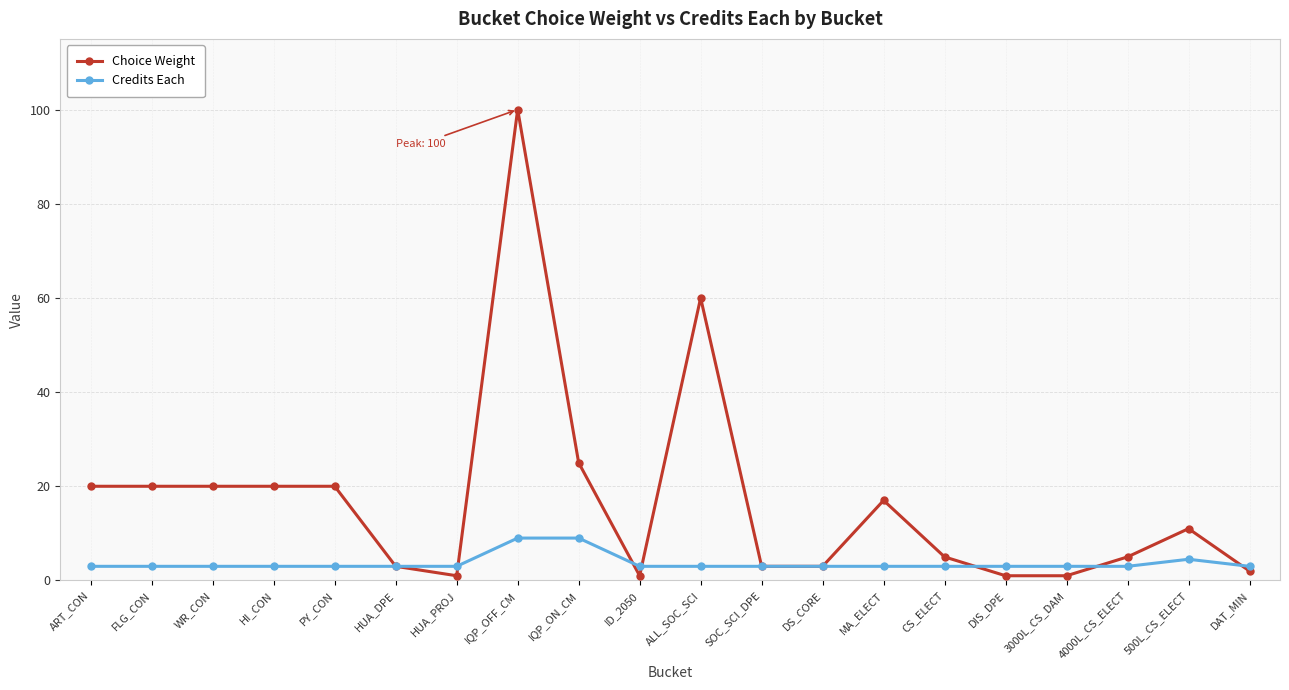

What is the label of the 5th point from the right?

DIS_DPE